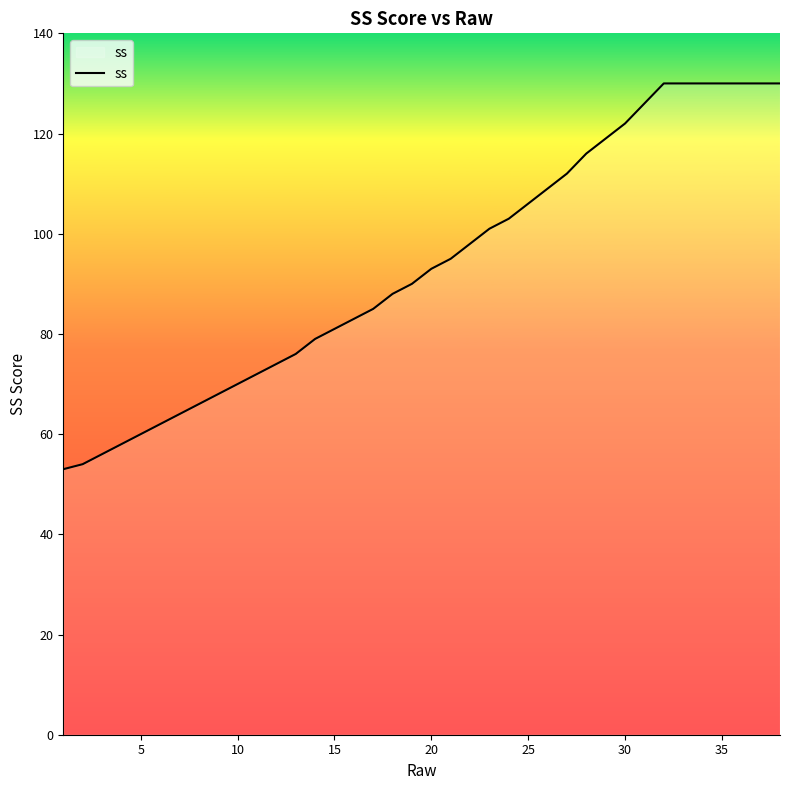

What is the greatest value displayed?

130